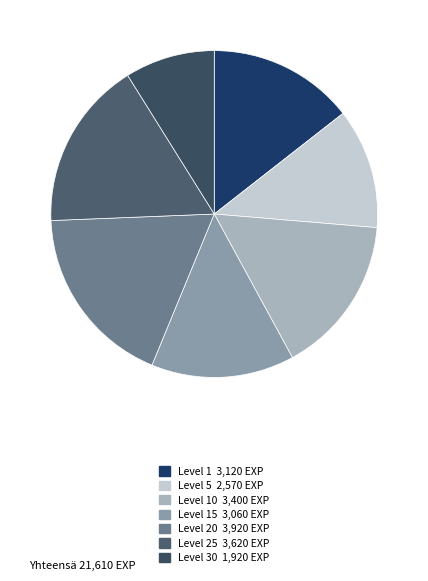

How many slices are in this pie chart?

7